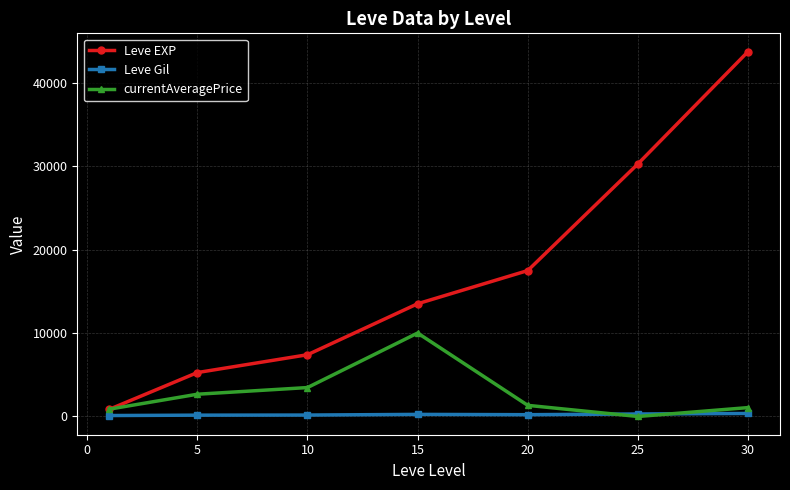

Which series has the widest spread of values?

Leve EXP